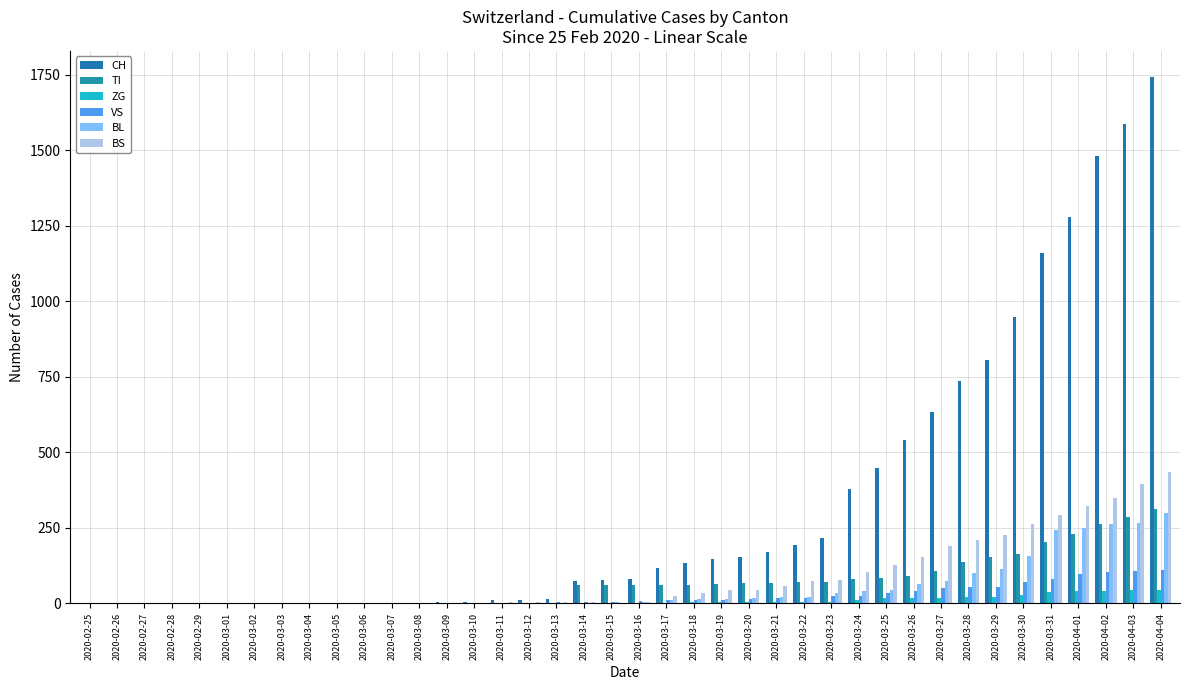

At which category is the sum across all series the highest?

2020-04-04